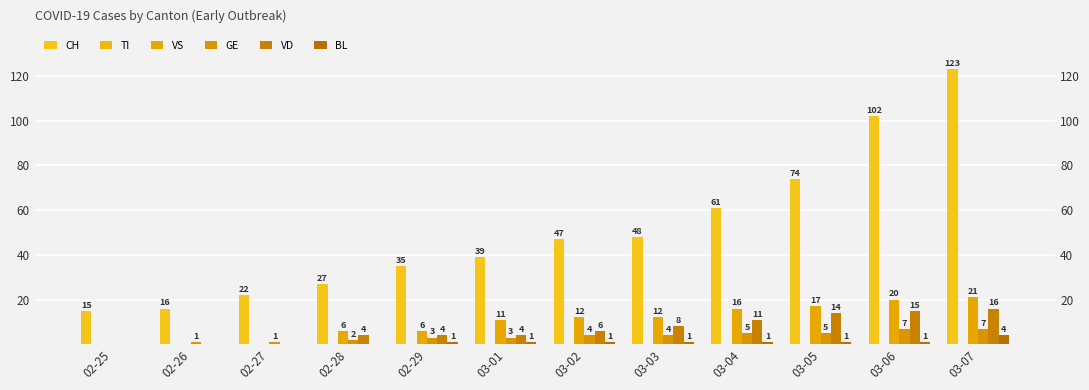

What is the label of the 11th bar from the left?

03-06